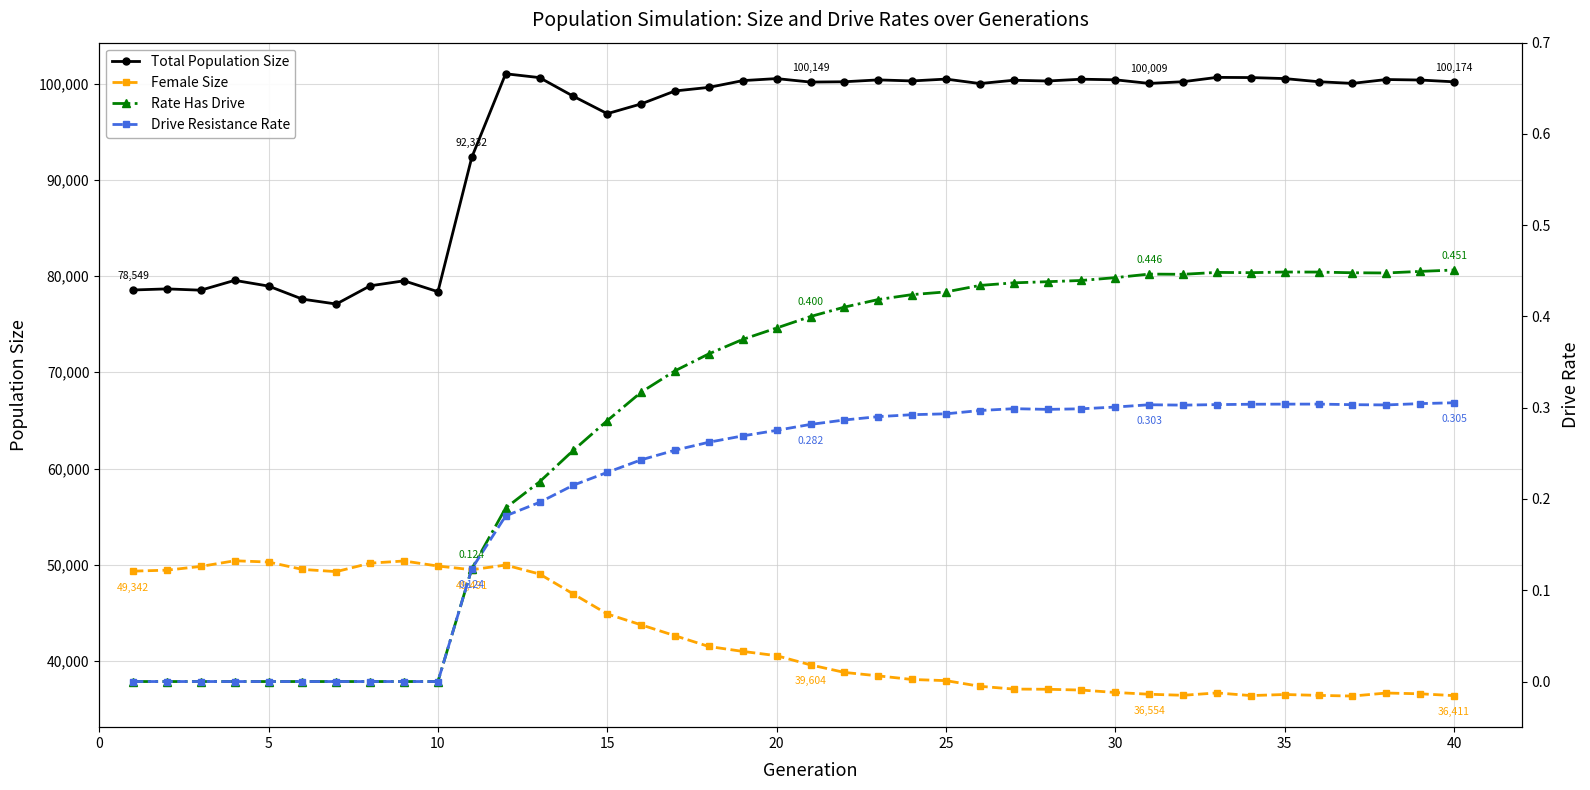

True or false: Drive Resistance Rate and Female Size cross at least once.

False